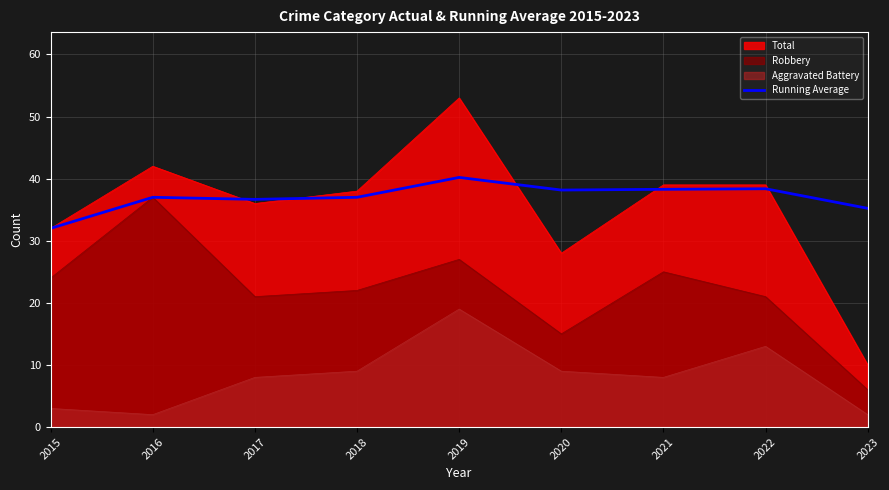

List the series in order of their peak value, lowest first.

Aggravated Battery, Robbery, Running Average, Total